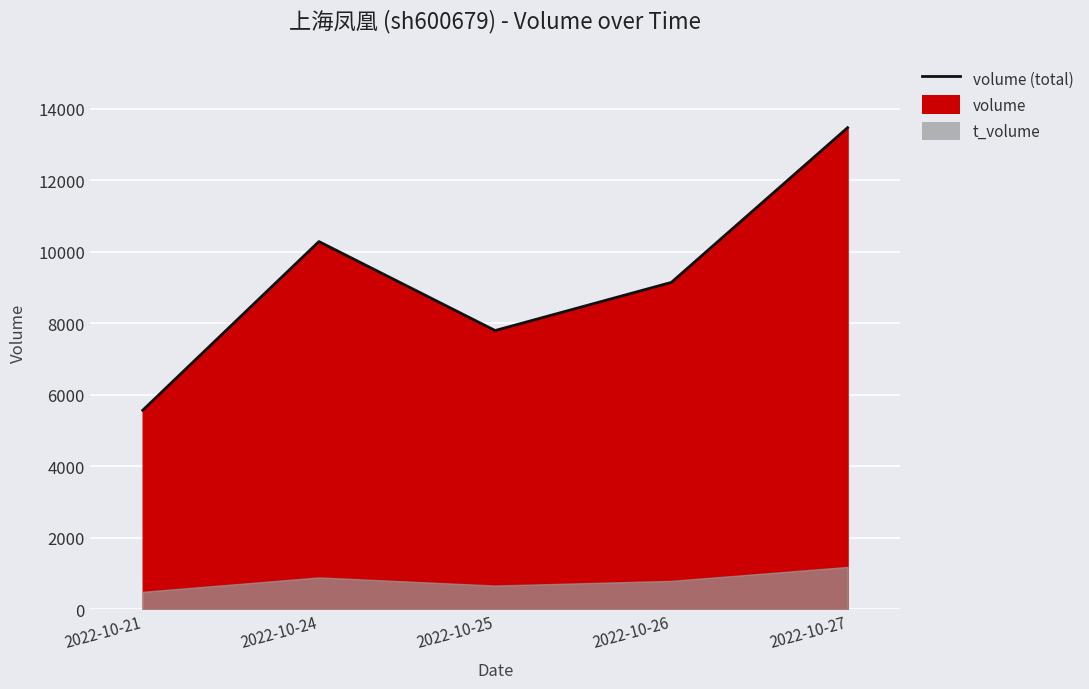

What is the average value?

9256